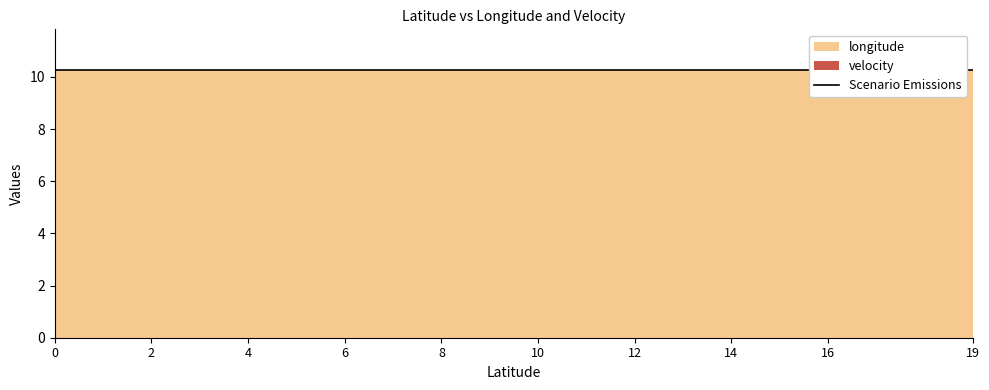

True or false: longitude and velocity intersect in this chart.

False